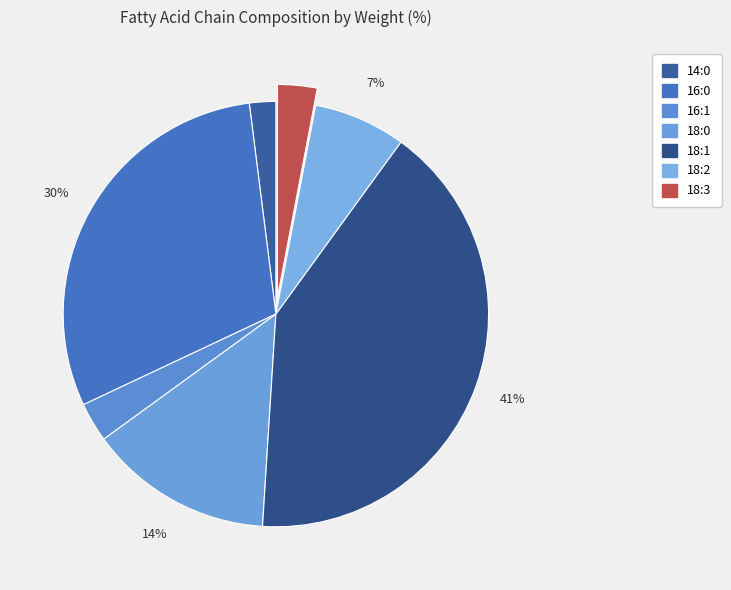

What percentage is the 18:2 slice, to the nearest percent?

7%